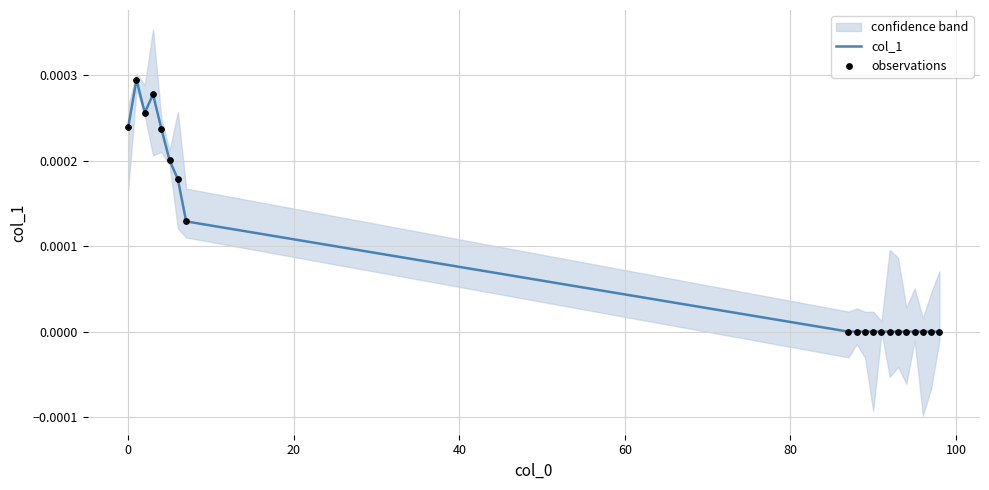

Is the value of observations at 60 greater than the value of col_1 at 8?

Yes